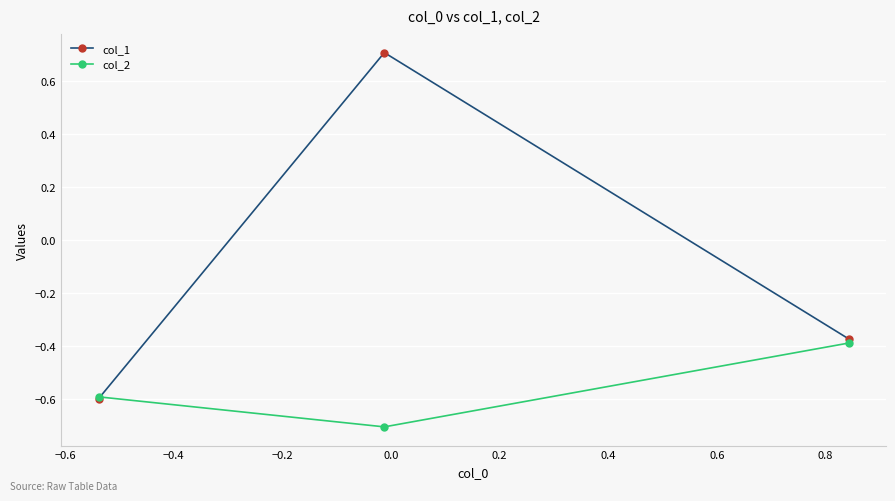

At how many categories does at least one series exceed 0?

1